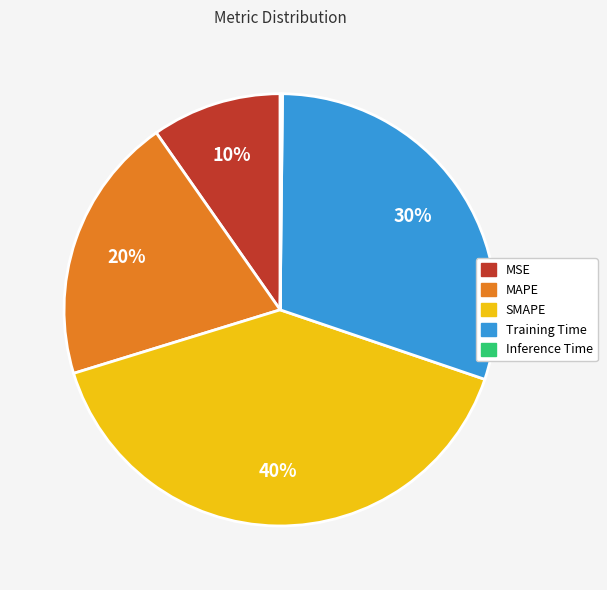

Between MAPE and SMAPE, which is larger?

SMAPE